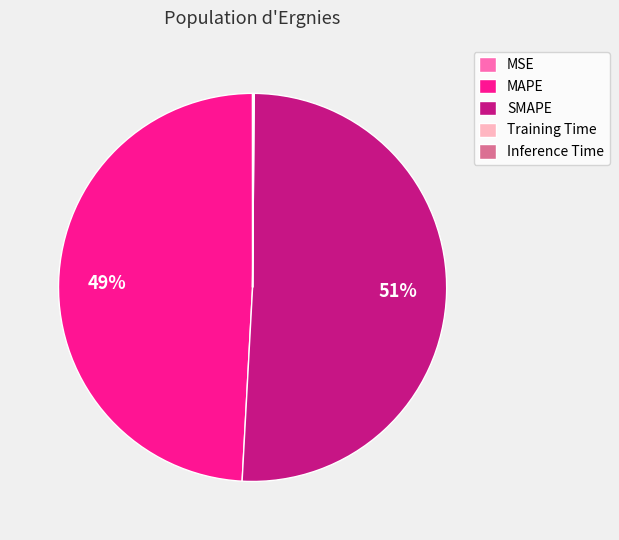

To the nearest percent, what is the average slice percentage?

20%